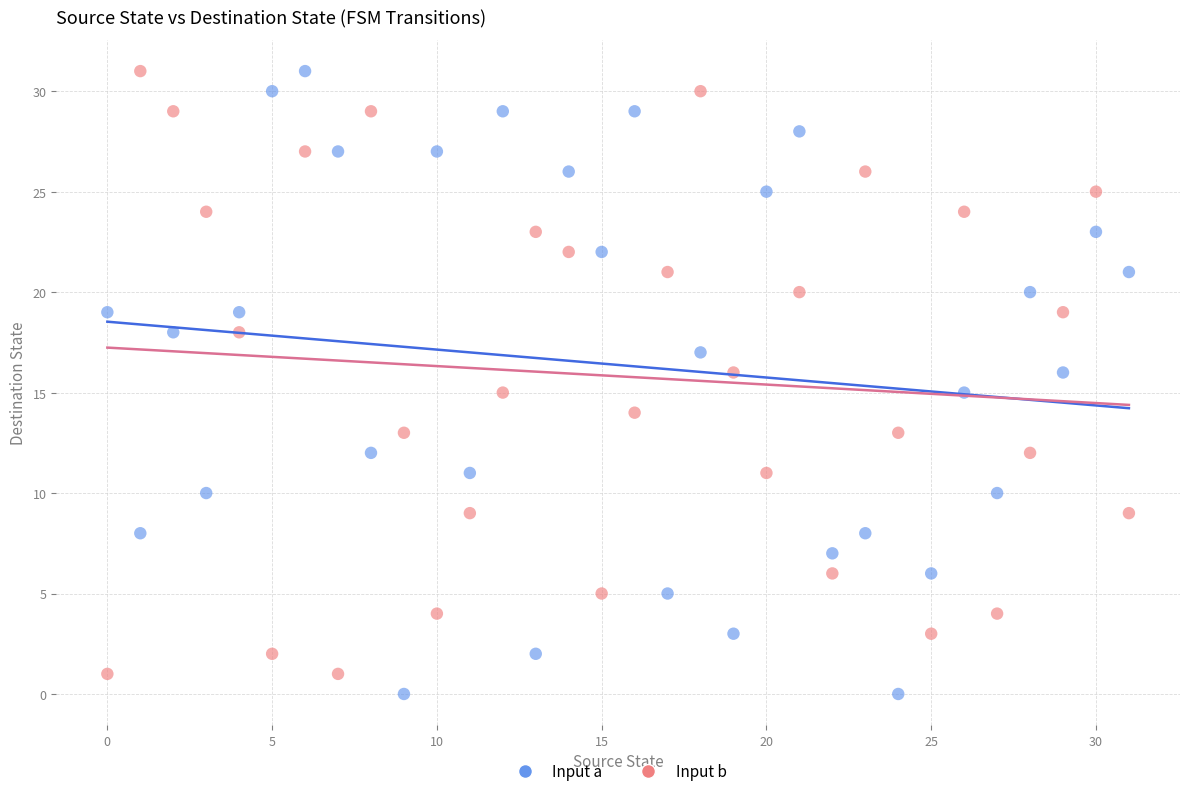

Which series has the largest Y range (max minus min)?

Input a